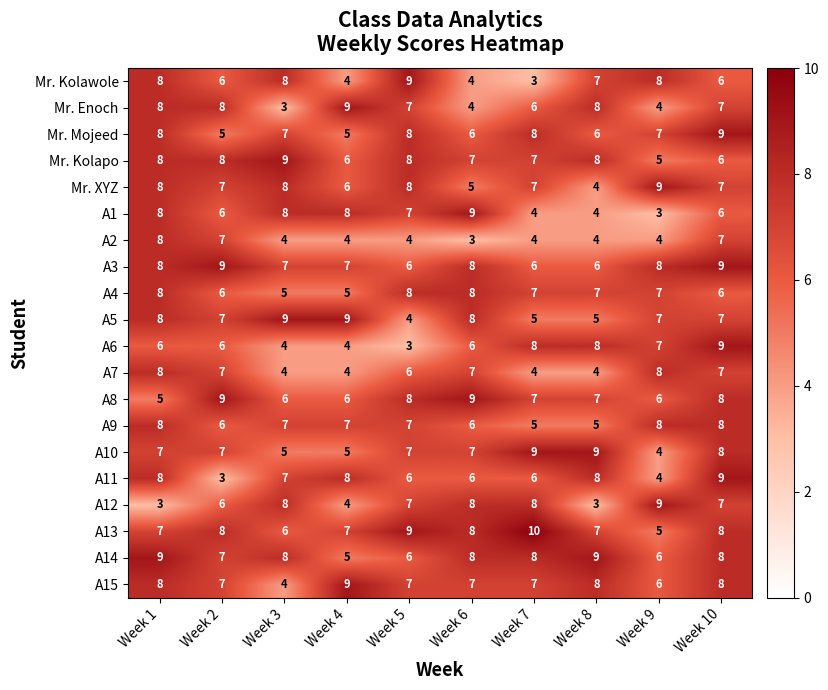

What is the total value across all series at Week 1?

149